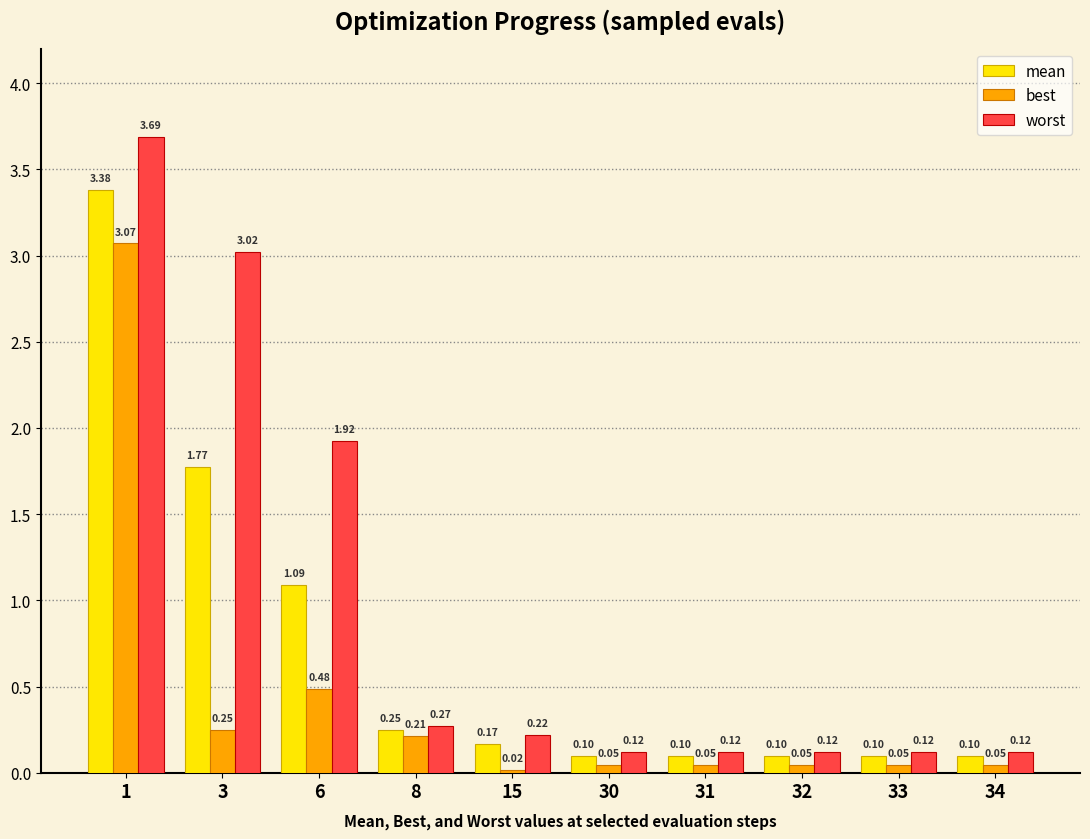

What is the difference between the highest and lowest values at 31?

0.1